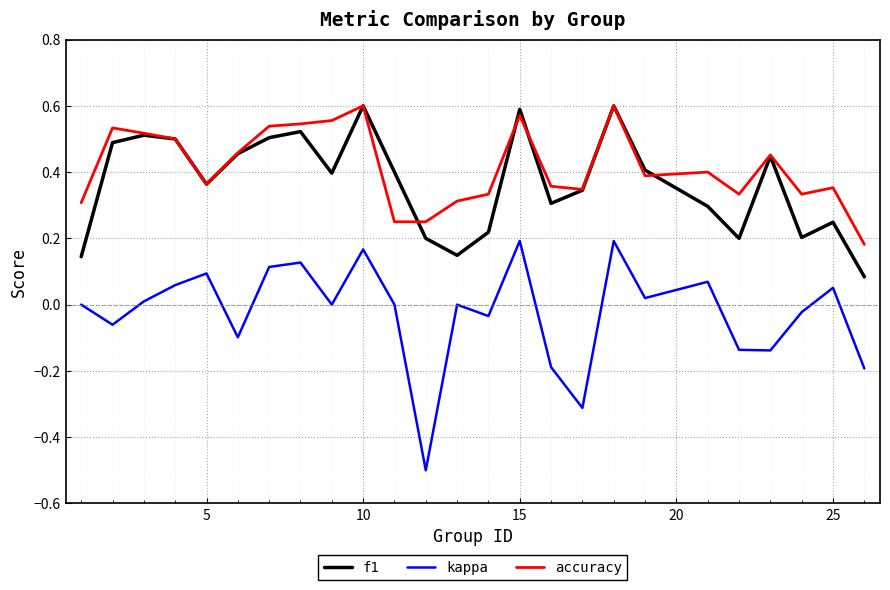

True or false: accuracy and kappa cross at least once.

False